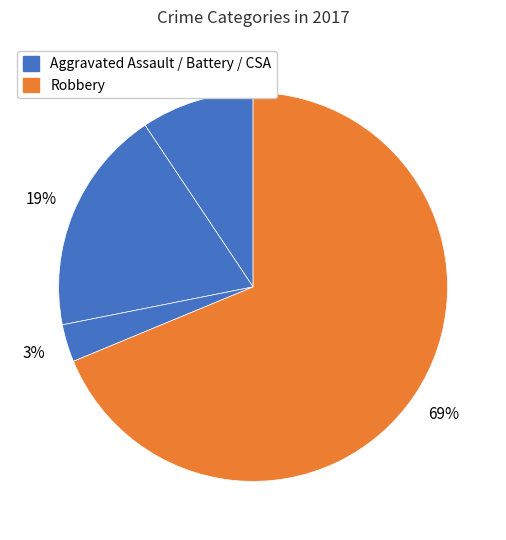

Which category accounts for the majority?

Robbery